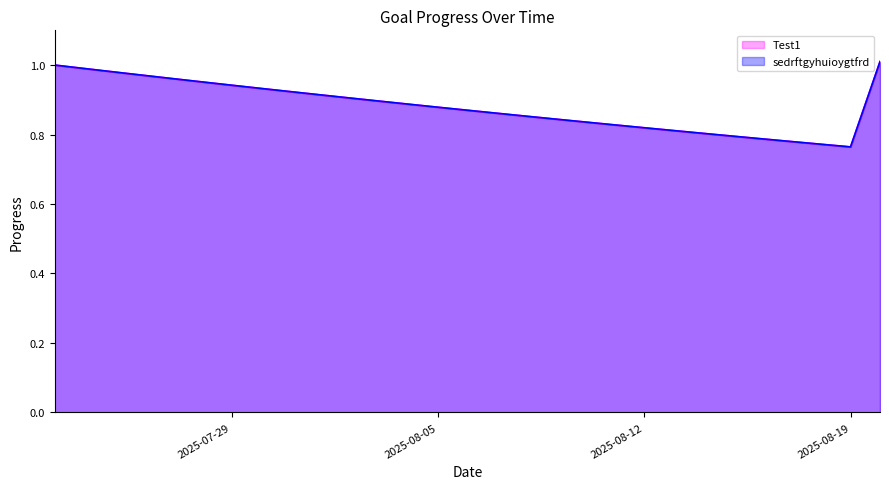

What is the average value of the sedrftgyhuioygtfrd series?

0.9